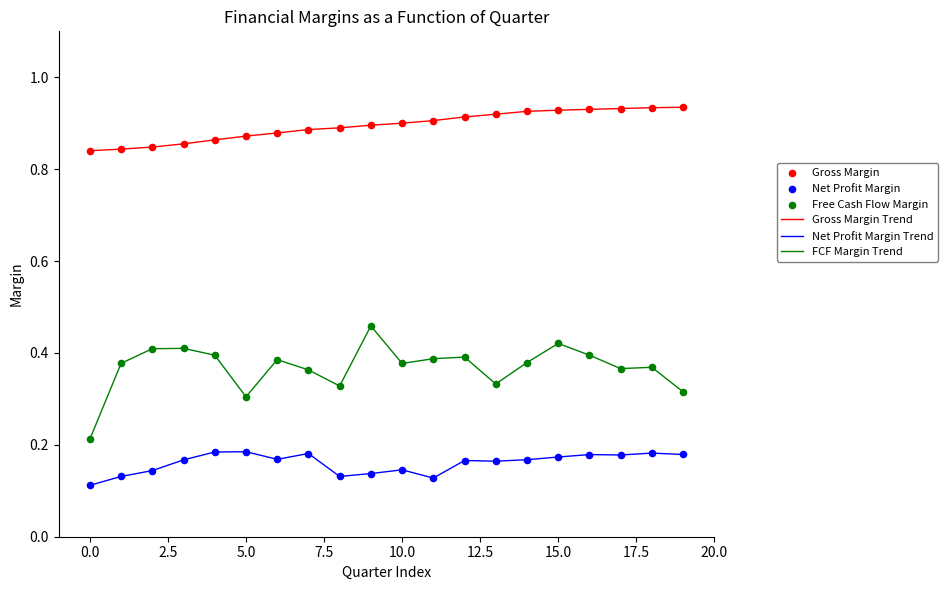

Which series has the largest total across all categories?

Gross Margin Trend